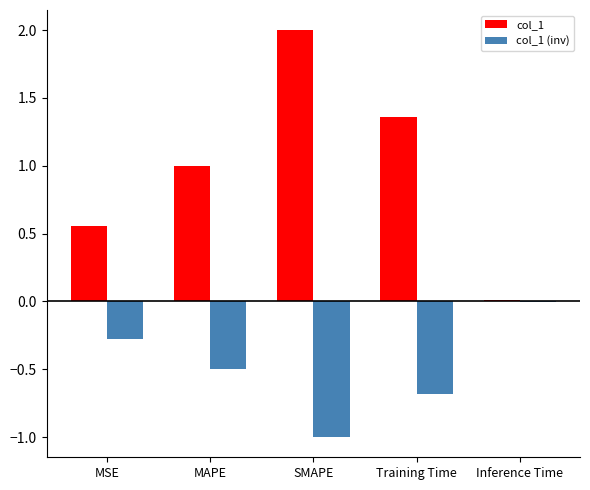

What is the maximum value for col_1?

2.0